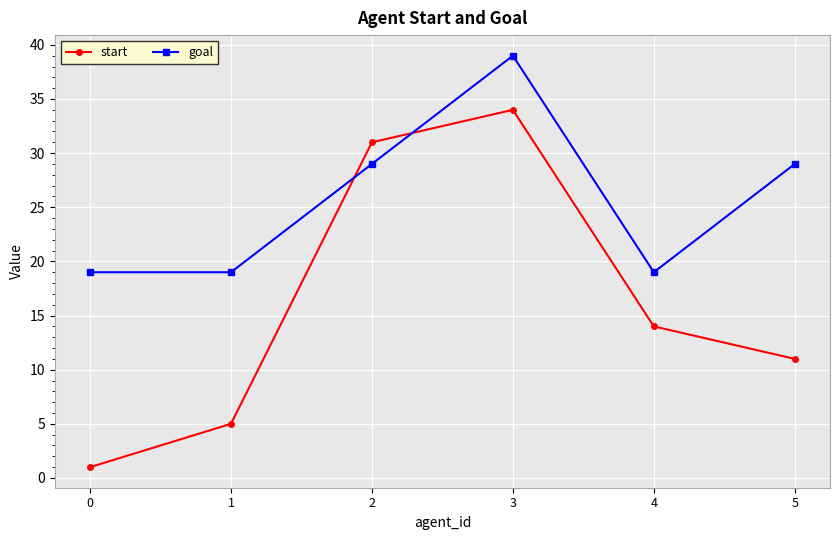

Between 0 and 1, which series saw the biggest shift?

start